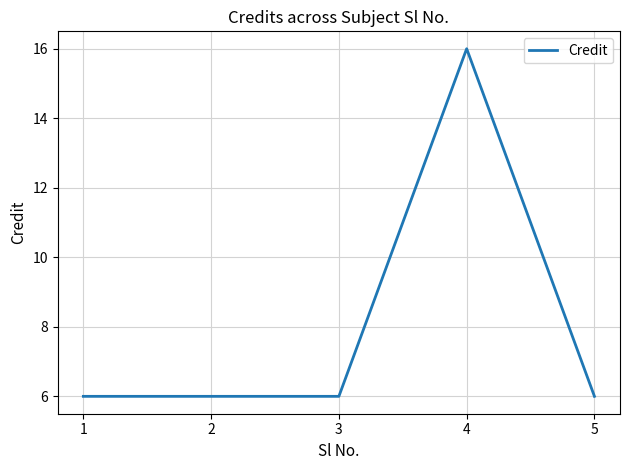

How many categories are shown in the chart?

5